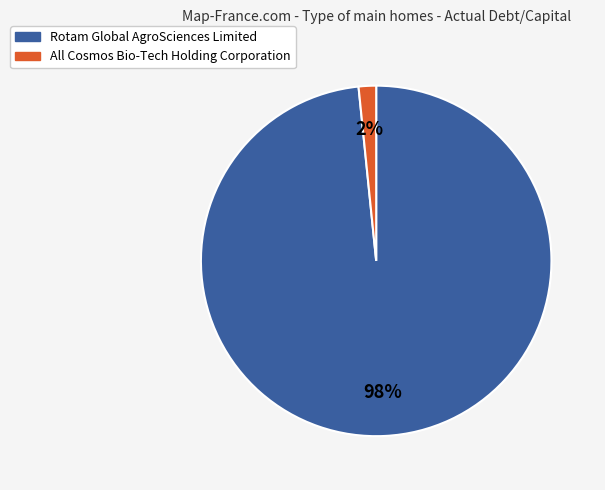

True or false: All Cosmos Bio-Tech Holding Corporation accounts for 2% of the total.

True